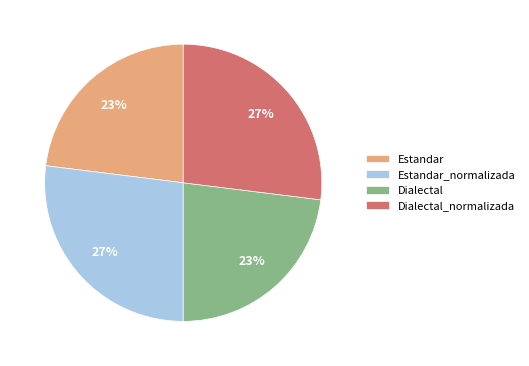

To the nearest percent, what is the average slice percentage?

25%